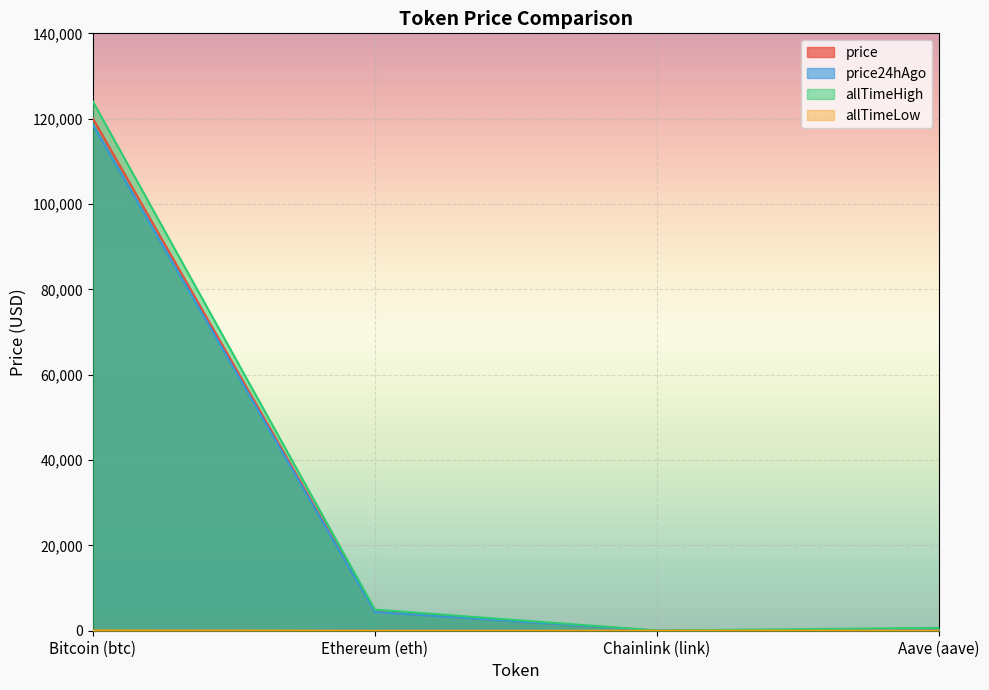

Which series has the largest total across all categories?

allTimeHigh